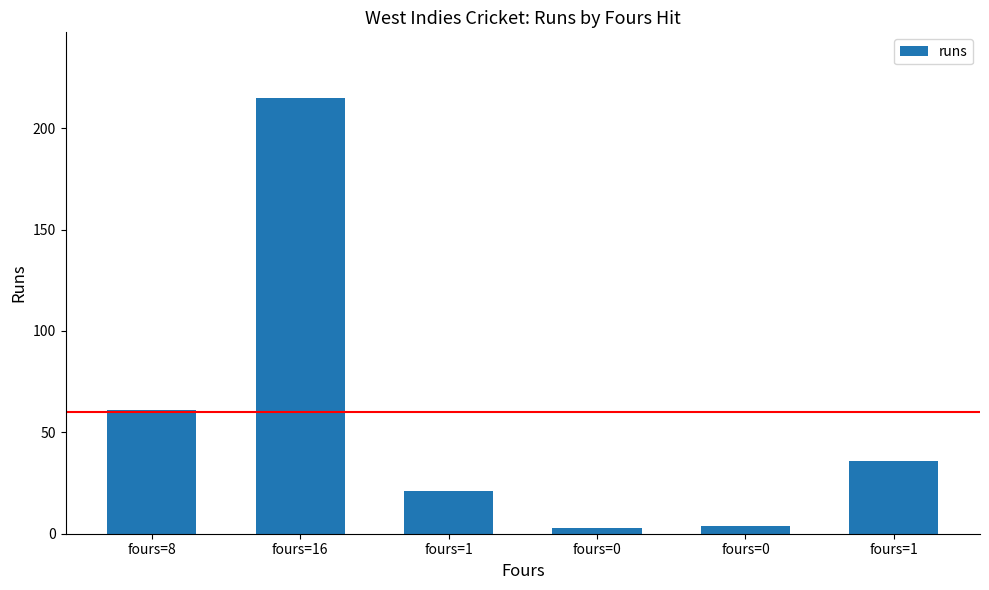

What is the approximate value at fours=0, to the nearest 5?

5